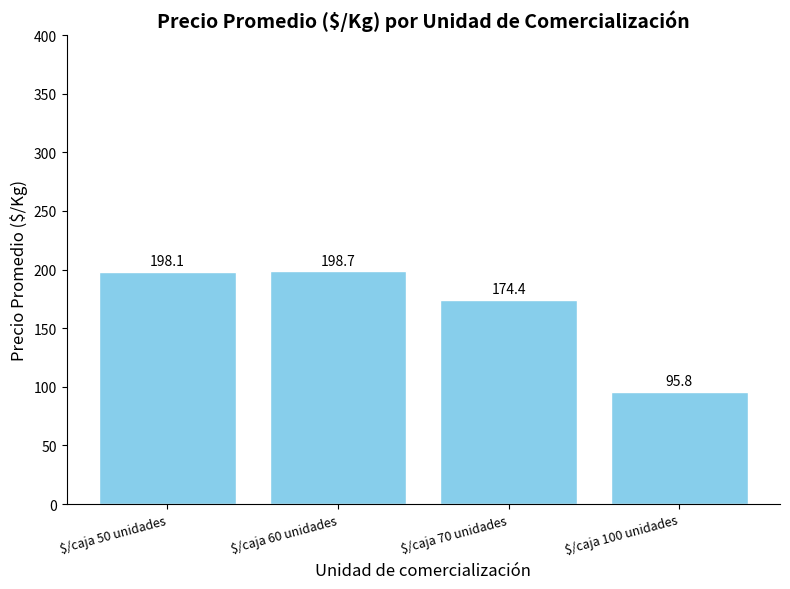

What is the difference between the maximum and minimum values?

102.9